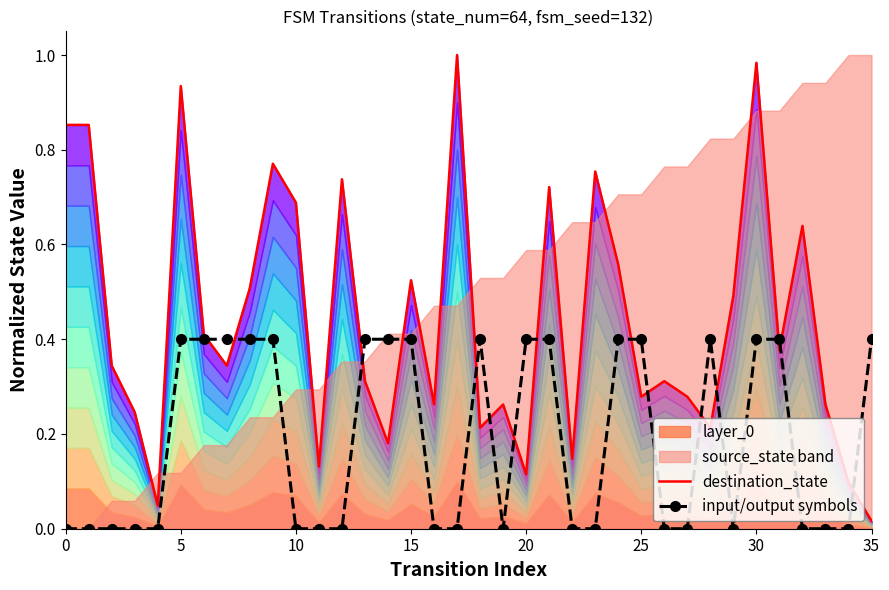

The input/output symbols series shows 0.3 at 0. True or false?

False